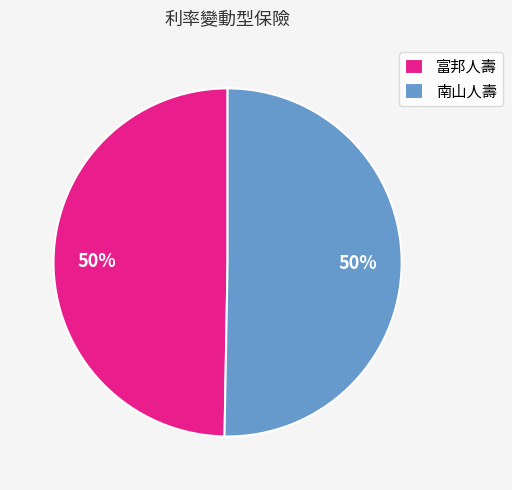

True or false: 南山人壽 accounts for 50% of the total.

True